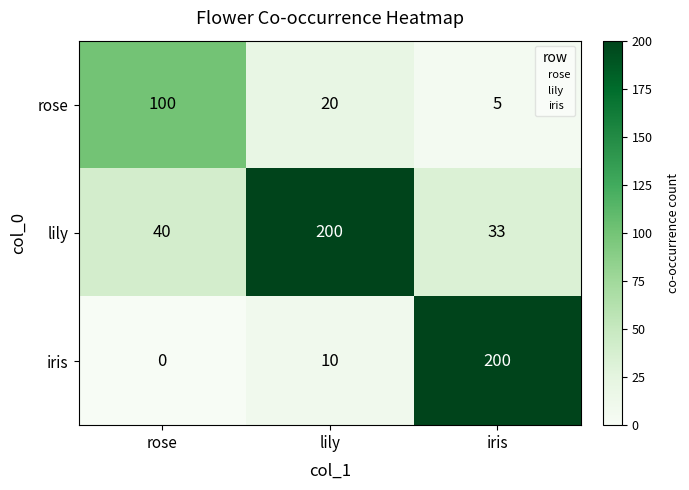

What is the total value across all series at iris?

238